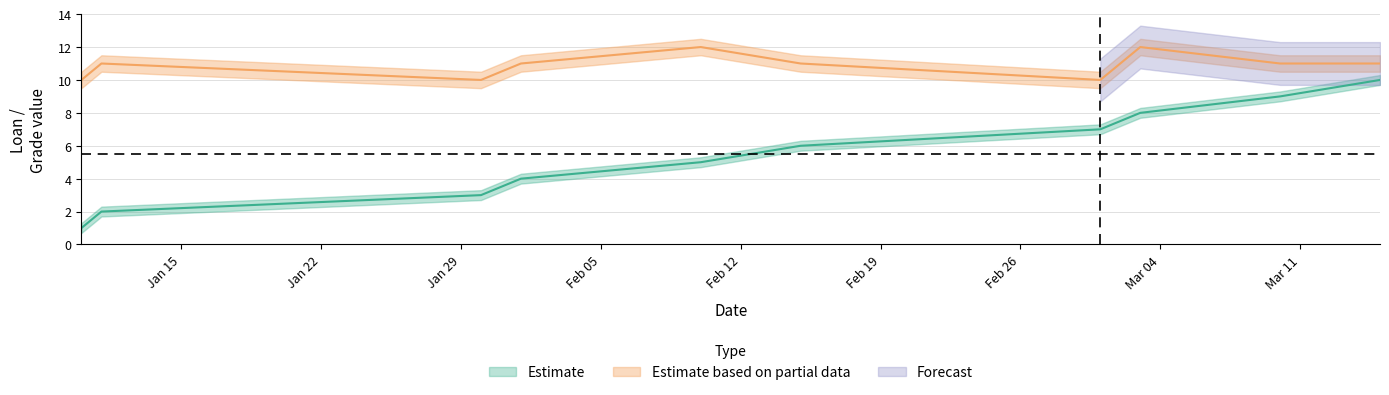

Rank the categories by loan_id_upper value from lowest to highest.

2024-01-10, 2024-01-11, 2024-01-30, 2024-02-01, 2024-02-10, 2024-02-15, 2024-03-01, 2024-03-03, 2024-03-10, 2024-03-15